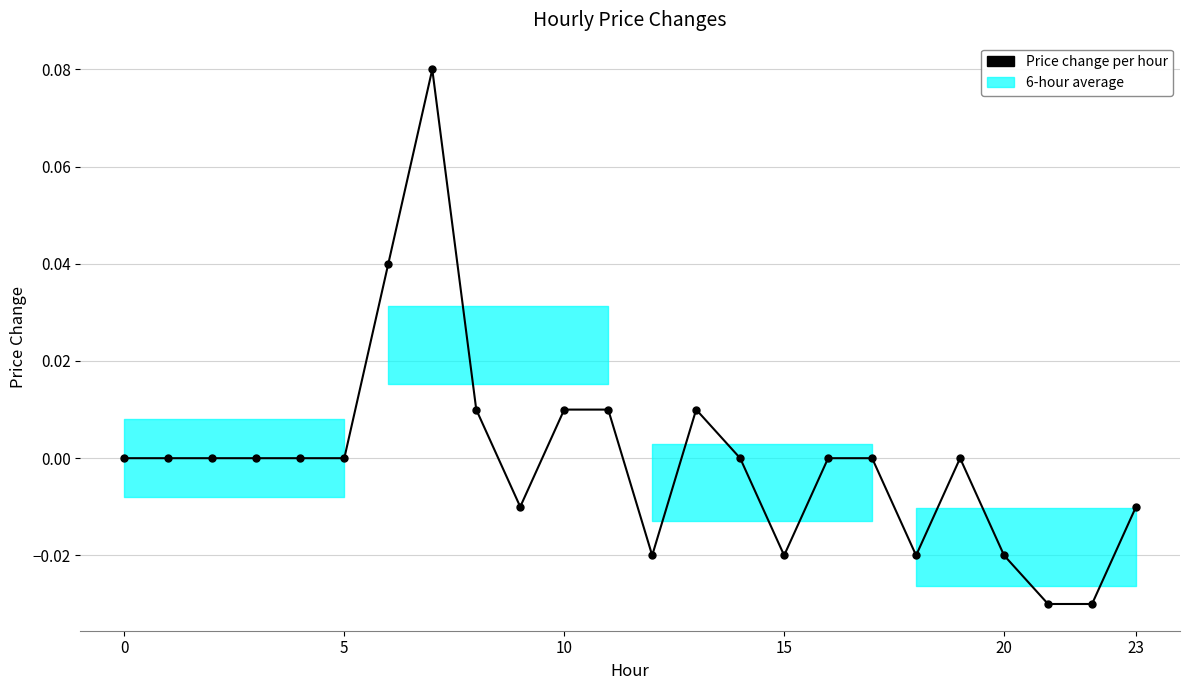

Does the chart have visible grid lines?

Yes